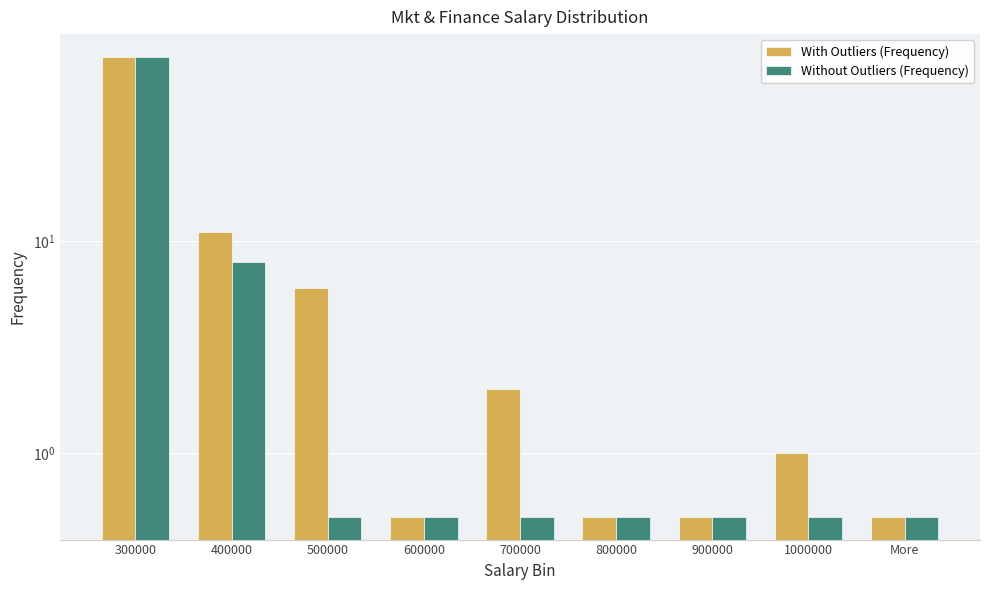

What is the value of the With Outliers (Frequency) bar at the 1st from the left?

74.0